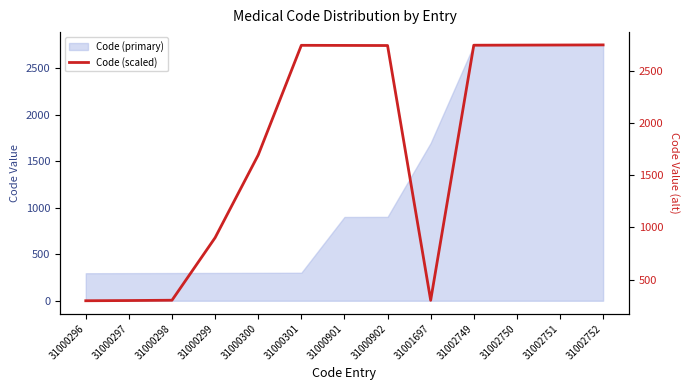

How many data points does each series have?

13